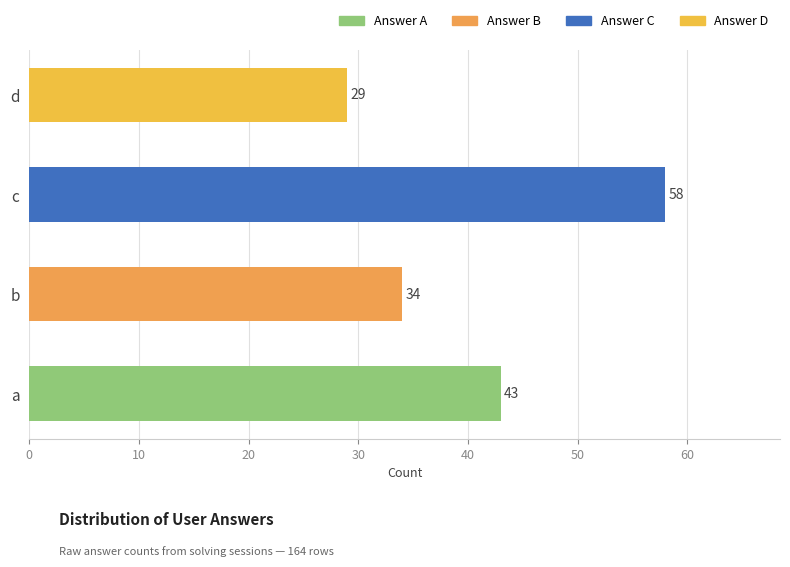

Count the number of data series in this chart.

1